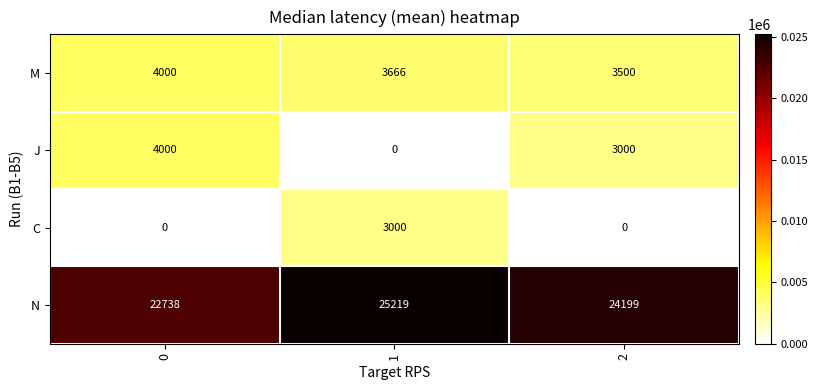

What is the difference between the highest and lowest values at 1?

25219